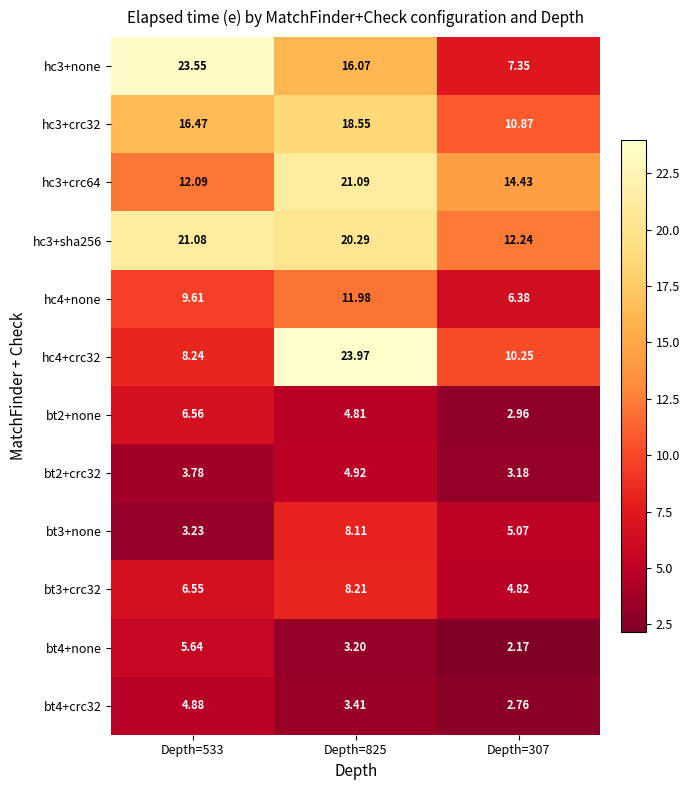

At which category is the sum across all series the highest?

Depth=825